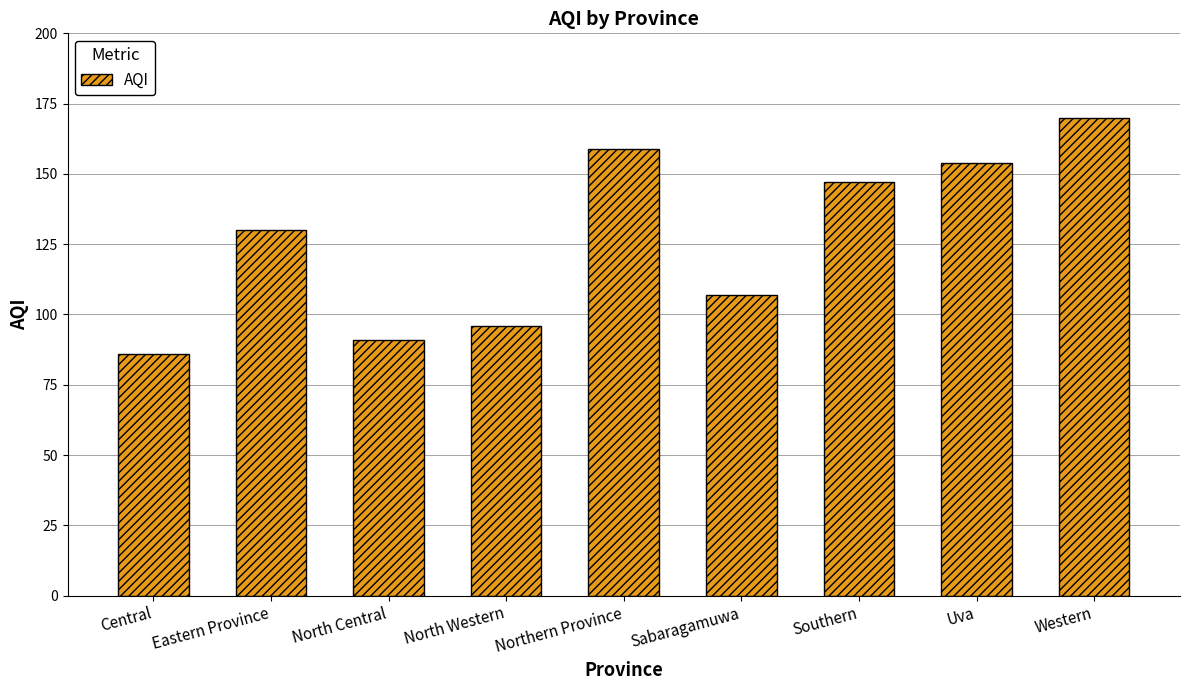

What is the sum of the values at Sabaragamuwa and Northern Province?

266